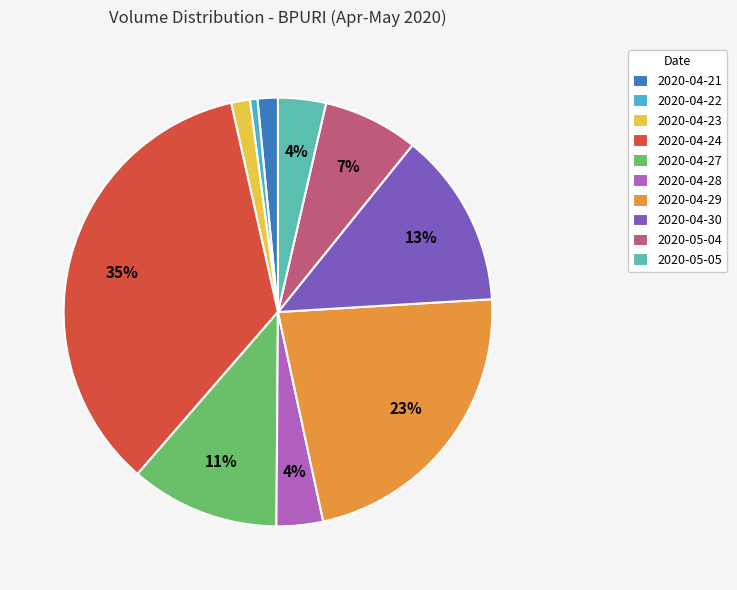

Is it true that 2020-05-04 is 7% of the pie?

True